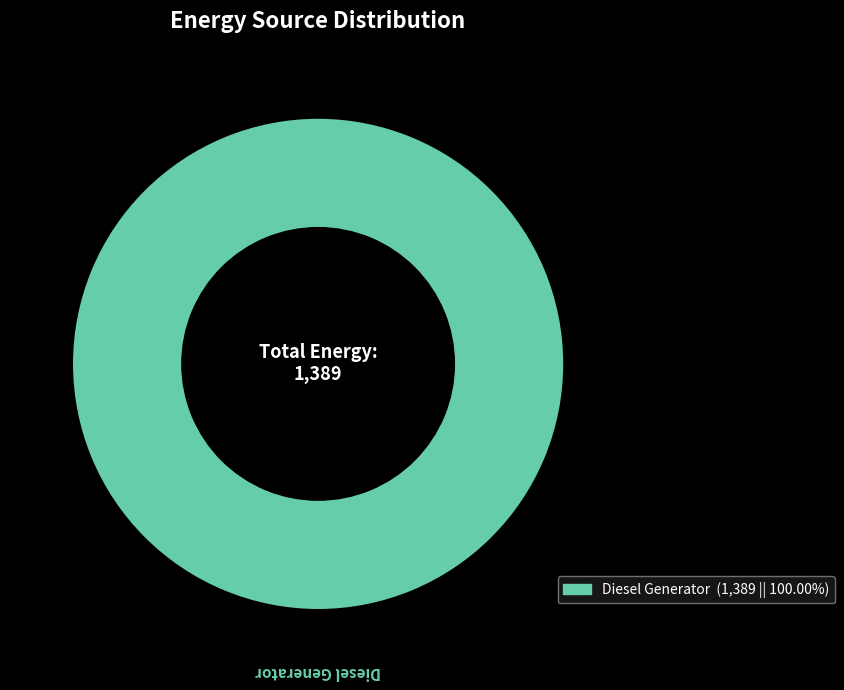

Is there any slice that represents more than half of the pie?

Yes